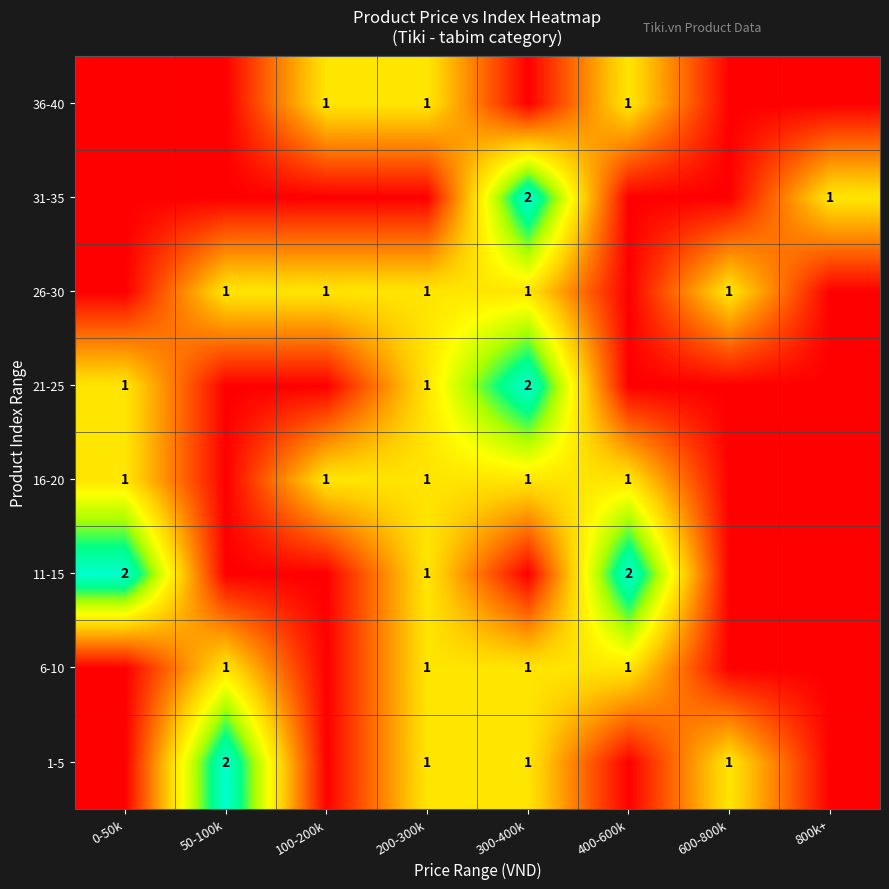

The value of 21-25 at 300-400k is 1. True or false?

False